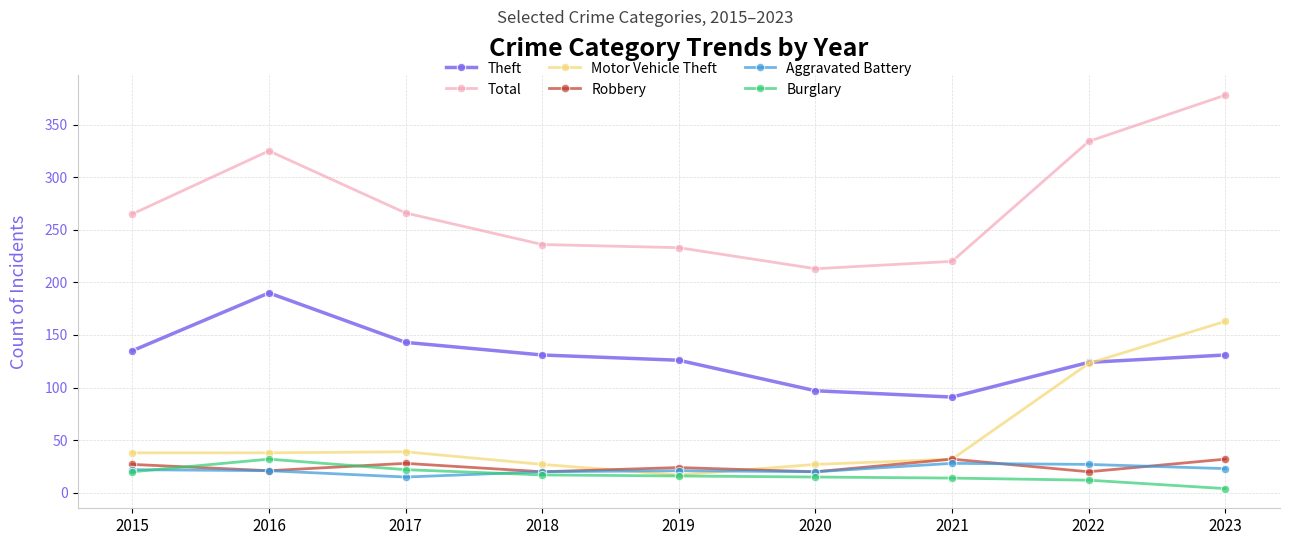

The Theft series shows 97 at 2017. True or false?

False